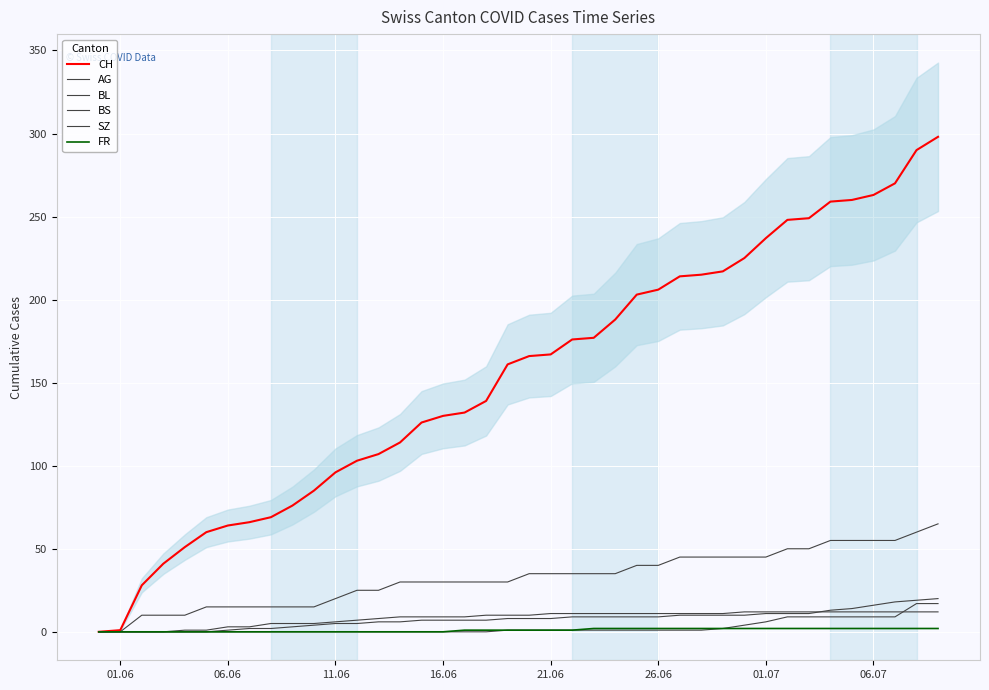

True or false: AG and FR intersect in this chart.

False